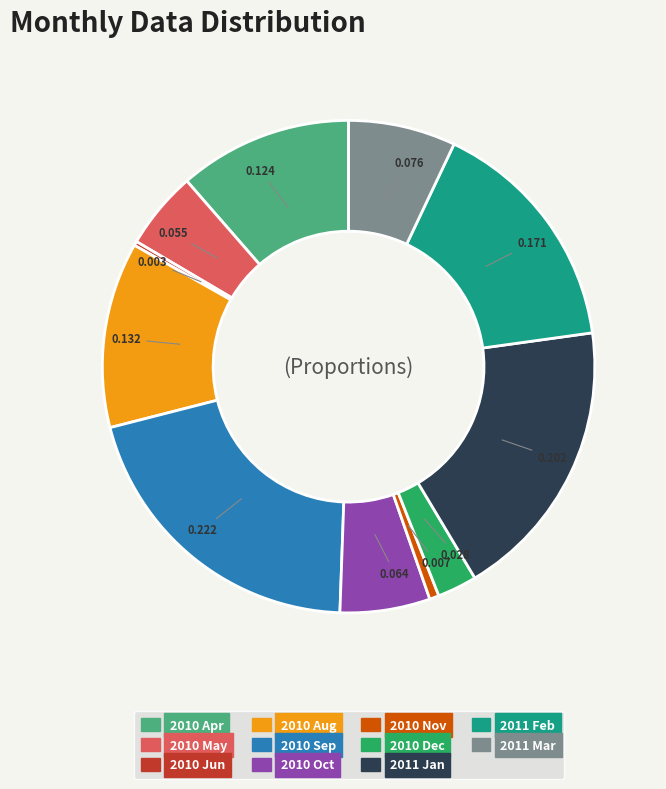

Is there any slice that represents more than half of the pie?

No